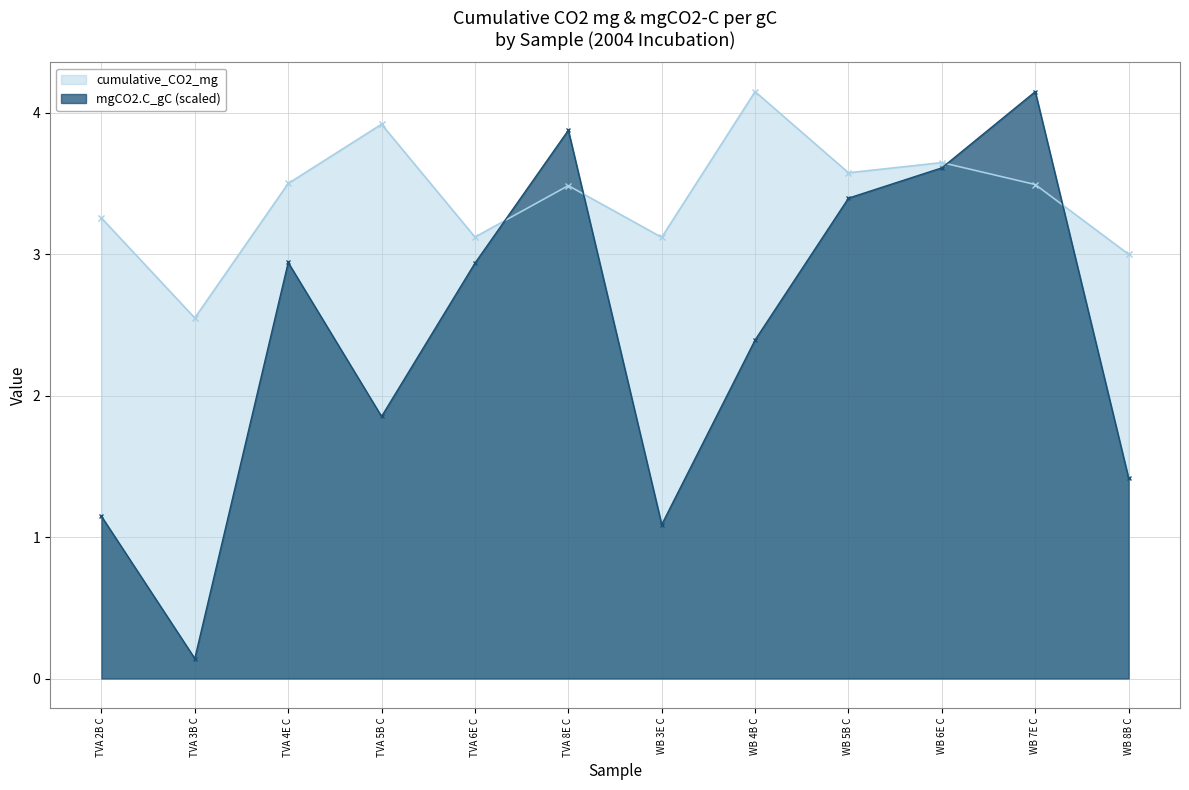

Where do mgCO2.C_gC and cumulative_CO2_mg first cross each other?

TVA 6E C and TVA 8E C